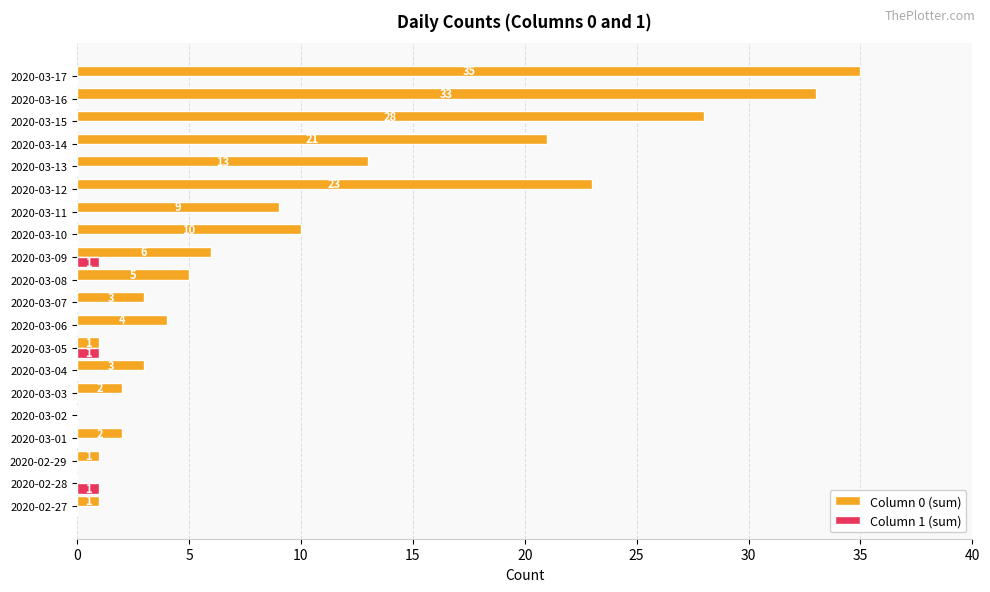

At which label does Column 0 (sum) reach its peak?

2020-03-17